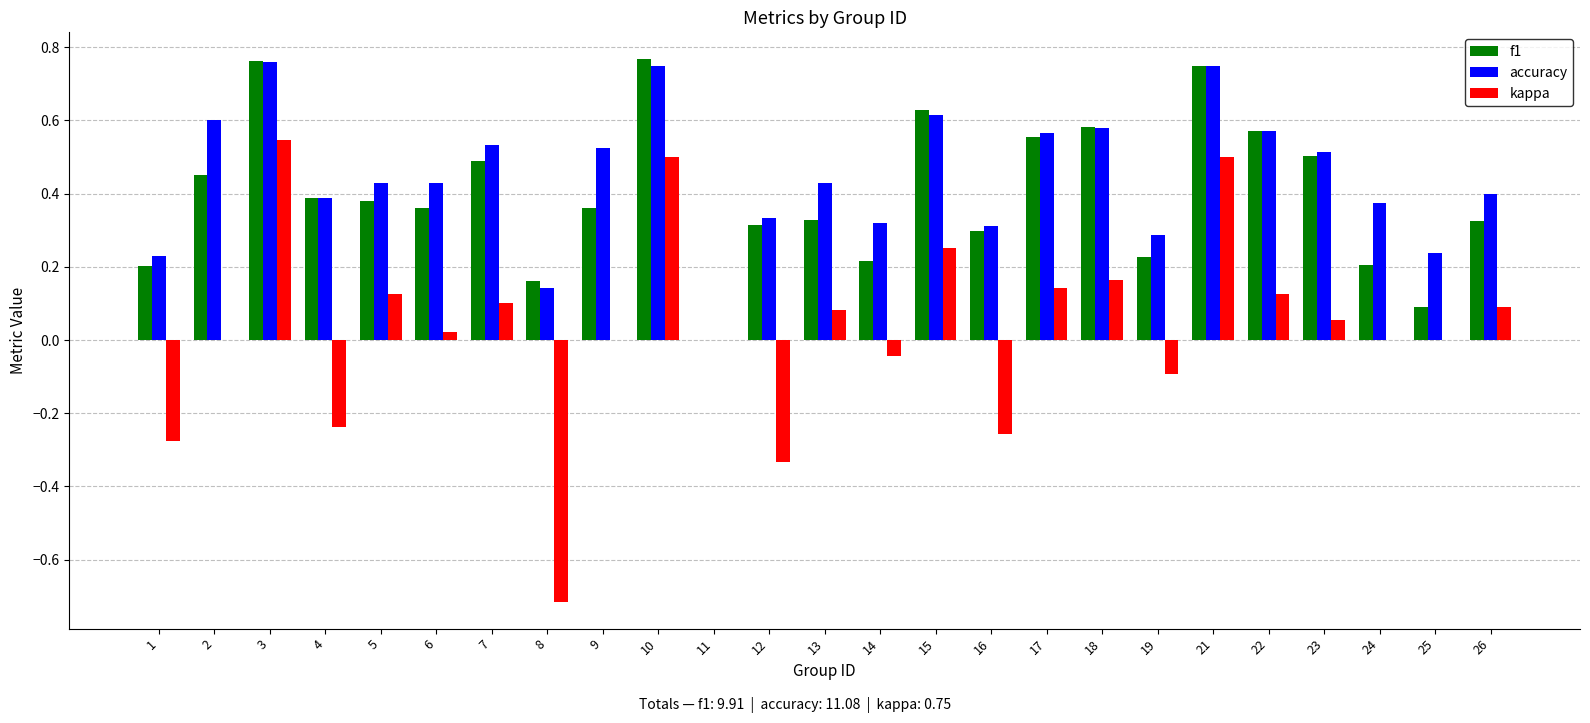

What is the sum of the accuracy values at 8 and 10?

0.9